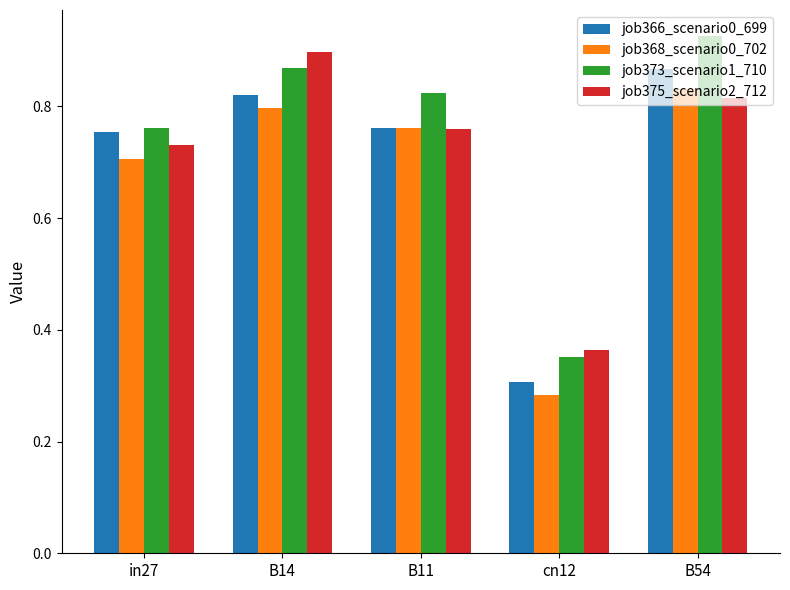

At how many categories does at least one series exceed 0?

5